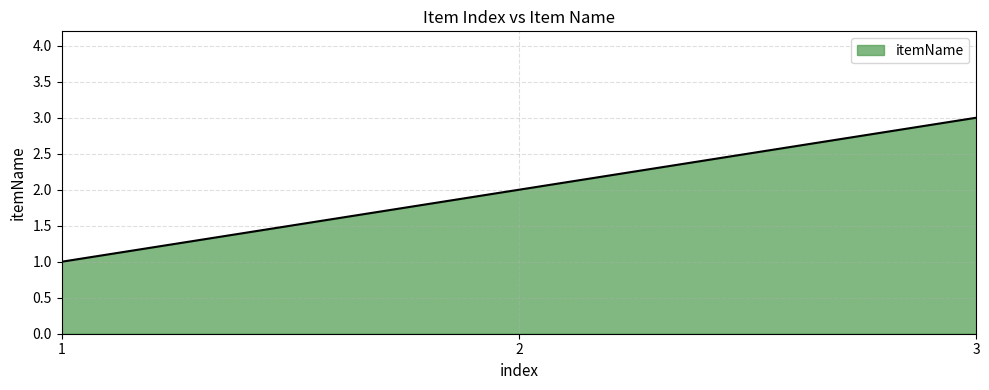

What is the maximum value shown in the chart?

3